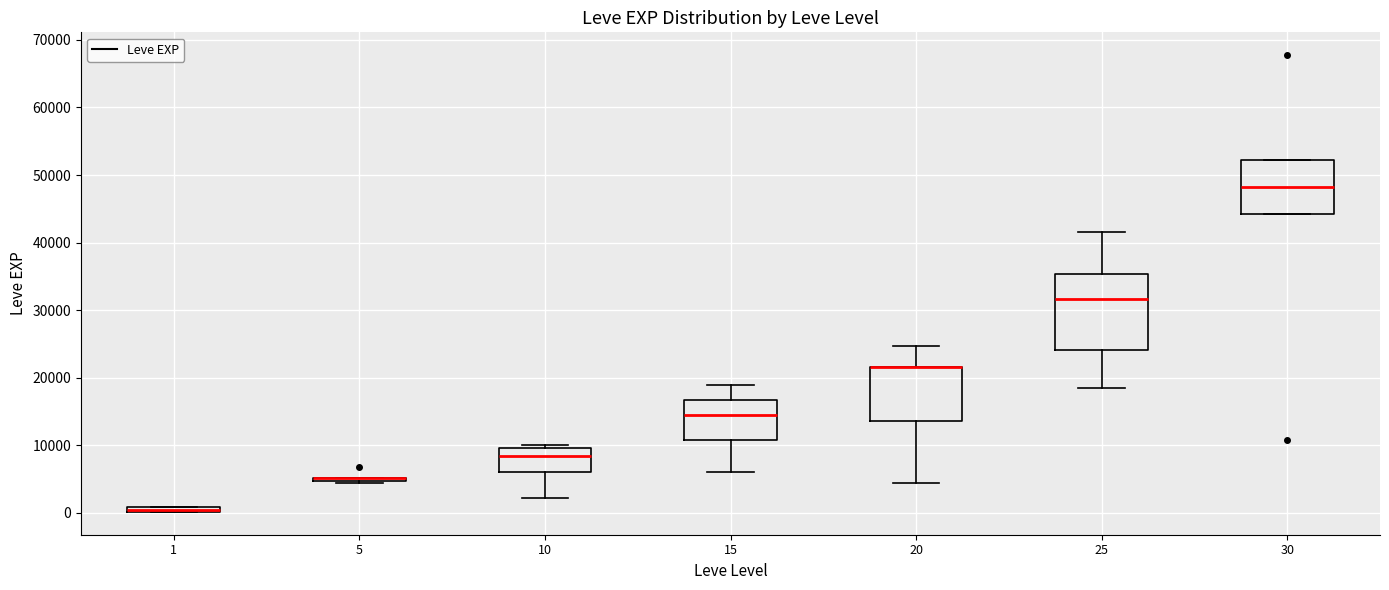

Where does the upper whisker of the box at x = 20 end on the y-axis? The values are not printed on the chart, so give them approximately, as read against the axis.

25000